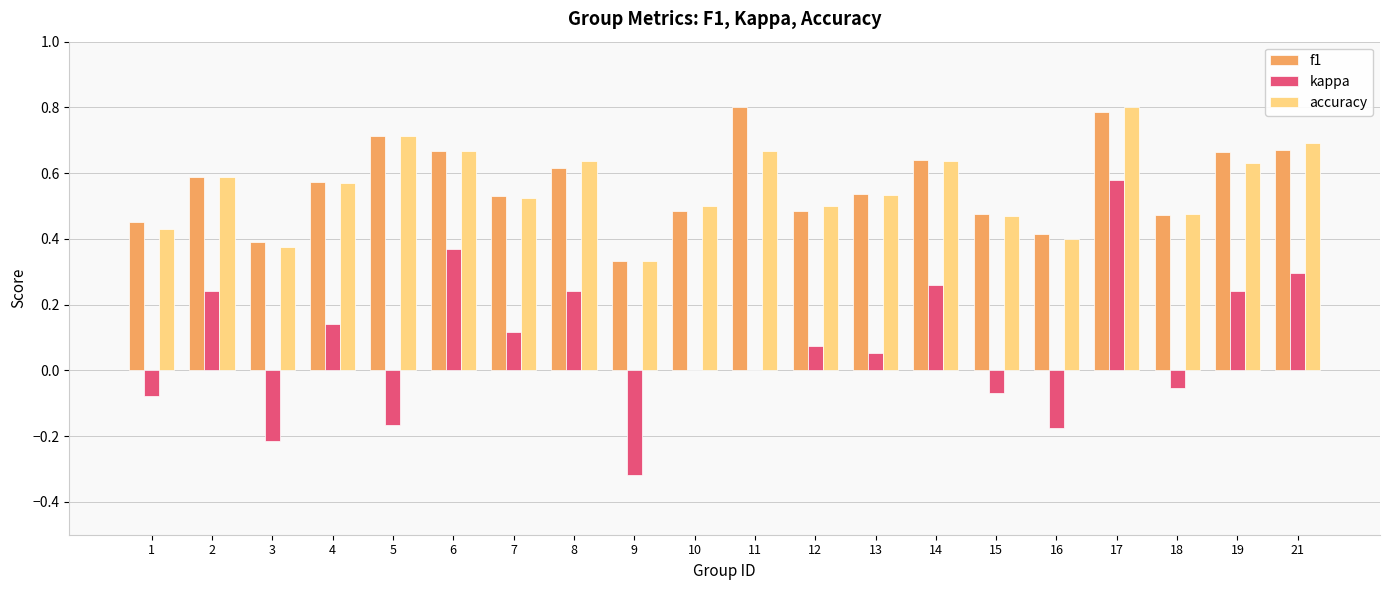

What is the maximum value for f1?

0.8